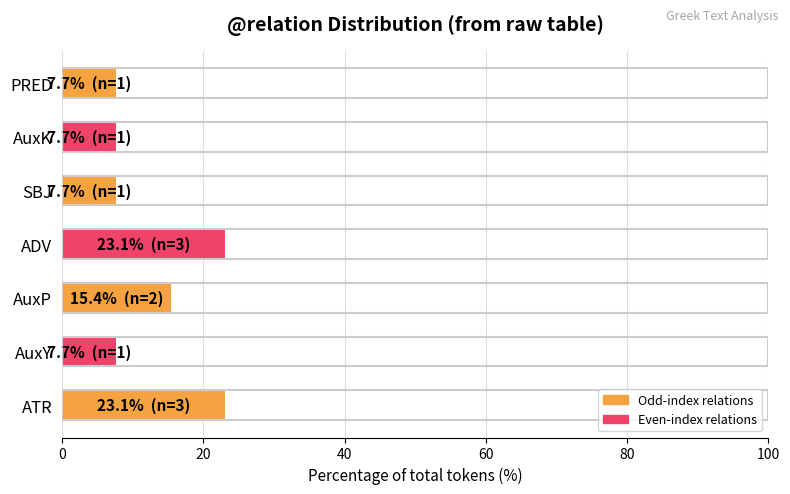

What is the sum of the values at SBJ and AuxY?

15.4